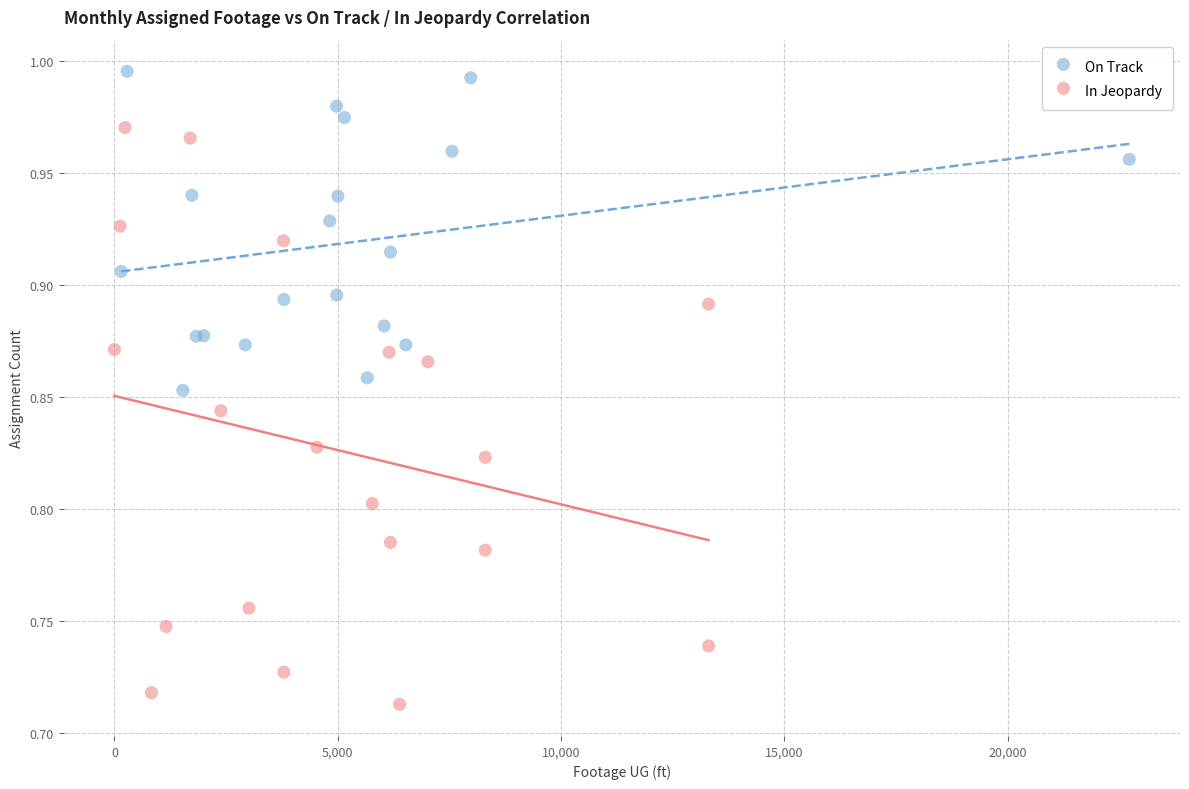

What are all the series names shown in the legend?

On Track, In Jeopardy